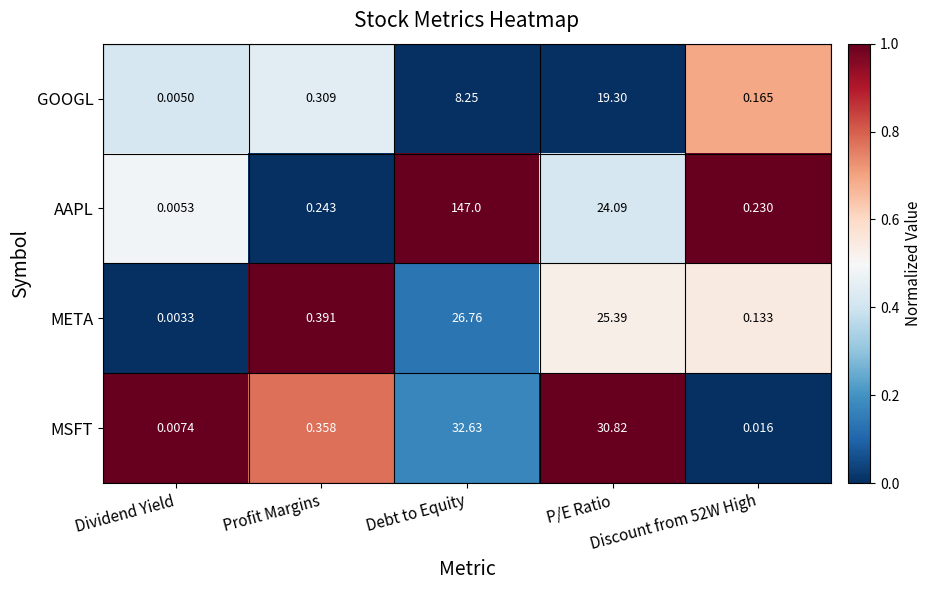

Which series has the largest total across all categories?

AAPL